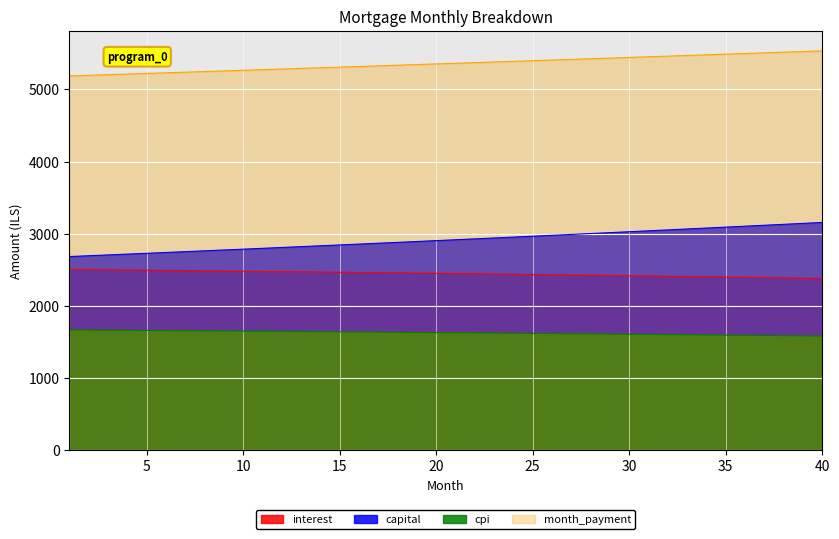

Reading left to right, list all the values displayed in this chart.

interest: 1=2504.2	2=2501.6	3=2499.0	4=2496.4	5=2493.8	6=2491.1	7=2488.4	8=2485.7	9=2482.9	10=2480.1	11=2477.2	12=2474.4	13=2471.4	14=2468.5	15=2465.5	16=2462.5	17=2459.5	18=2456.4	19=2453.3	20=2450.1	21=2446.9	22=2443.7	23=2440.4	24=2437.1	25=2433.8	26=2430.4	27=2427.0	28=2423.6	29=2420.1	30=2416.6	31=2413.0	32=2409.4	33=2405.8	34=2402.1	35=2398.4	36=2394.7	37=2390.9	38=2387.1	39=2383.2	40=2379.3
month_payment: 1=5187.6	2=5196.2	3=5204.9	4=5213.6	5=5222.3	6=5231.0	7=5239.7	8=5248.4	9=5257.2	10=5265.9	11=5274.7	12=5283.5	13=5292.3	14=5301.1	15=5310.0	16=5318.8	17=5327.7	18=5336.5	19=5345.4	20=5354.3	21=5363.3	22=5372.2	23=5381.2	24=5390.1	25=5399.1	26=5408.1	27=5417.1	28=5426.2	29=5435.2	30=5444.3	31=5453.3	32=5462.4	33=5471.5	34=5480.6	35=5489.8	36=5498.9	37=5508.1	38=5517.3	39=5526.5	40=5535.7
capital: 1=2683.4	2=2694.6	3=2705.9	4=2717.1	5=2728.5	6=2739.8	7=2751.3	8=2762.8	9=2774.3	10=2785.8	11=2797.5	12=2809.1	13=2820.9	14=2832.6	15=2844.4	16=2856.3	17=2868.2	18=2880.2	19=2892.2	20=2904.2	21=2916.4	22=2928.5	23=2940.7	24=2953.0	25=2965.3	26=2977.7	27=2990.1	28=3002.6	29=3015.1	30=3027.7	31=3040.3	32=3053.0	33=3065.7	34=3078.5	35=3091.3	36=3104.2	37=3117.2	38=3130.2	39=3143.2	40=3156.4
cpi: 1=1665.0	2=1663.3	3=1661.5	4=1659.8	5=1658.0	6=1656.2	7=1654.3	8=1652.5	9=1650.6	10=1648.7	11=1646.8	12=1644.9	13=1642.9	14=1640.9	15=1638.9	16=1636.9	17=1634.9	18=1632.8	19=1630.7	20=1628.6	21=1626.4	22=1624.2	23=1622.1	24=1619.8	25=1617.6	26=1615.3	27=1613.0	28=1610.7	29=1608.4	30=1606.0	31=1603.6	32=1601.2	33=1598.8	34=1596.3	35=1593.8	36=1591.3	37=1588.7	38=1586.2	39=1583.6	40=1581.0